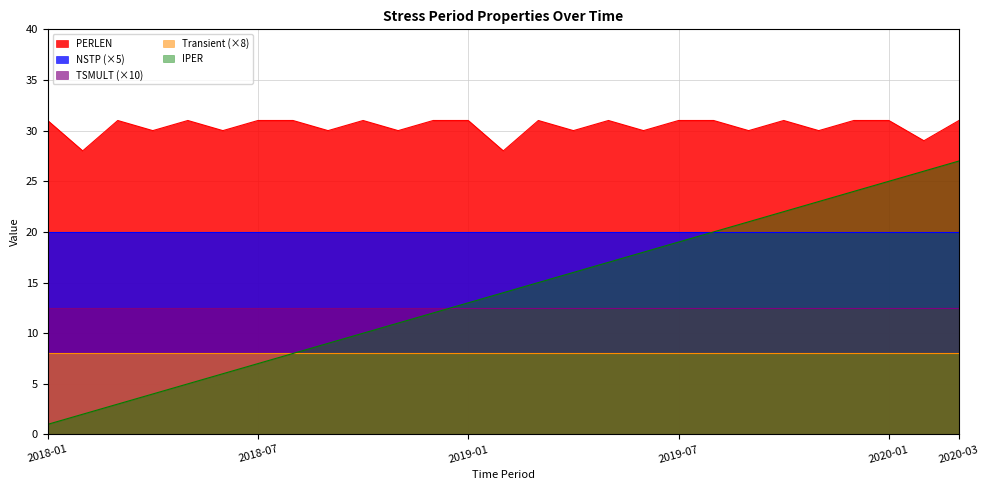

List the series in order of their peak value, highest first.

PERLEN, IPER, NSTP (×5), TSMULT (×10), Transient (×8)